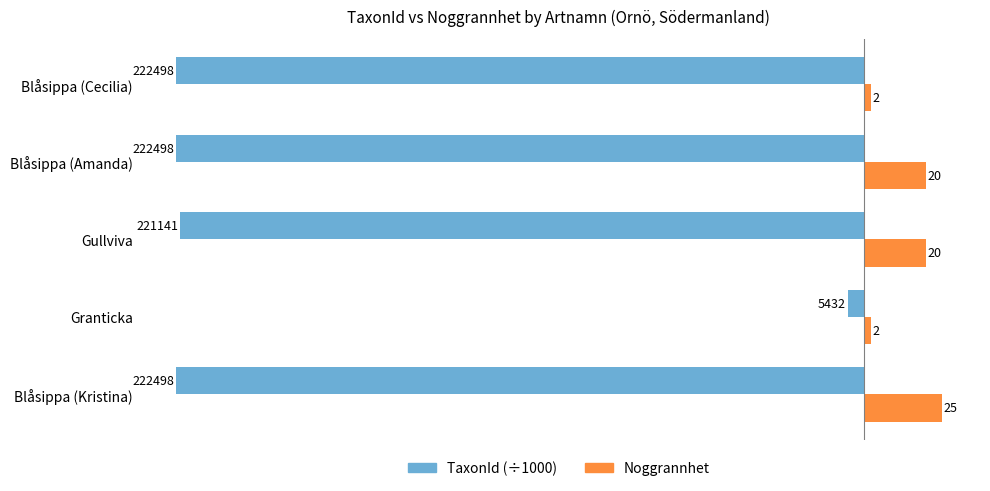

List the series in order of their peak value, highest first.

Noggrannhet, TaxonId (÷1000)